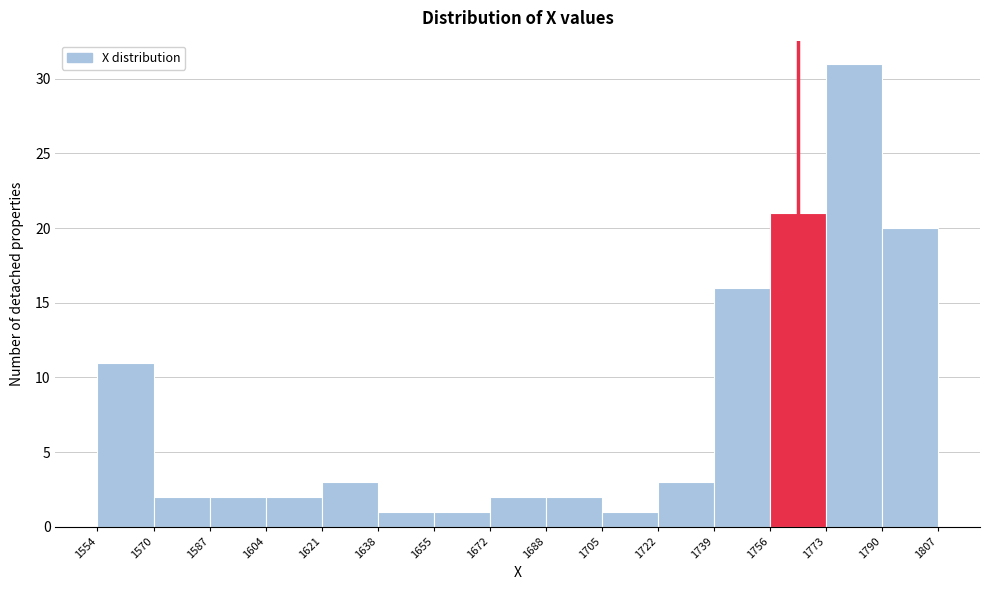

What is the height of the bar covering 1638 to 1655 on the x-axis? The values are not printed on the chart, so give them approximately, as read against the axis.

1